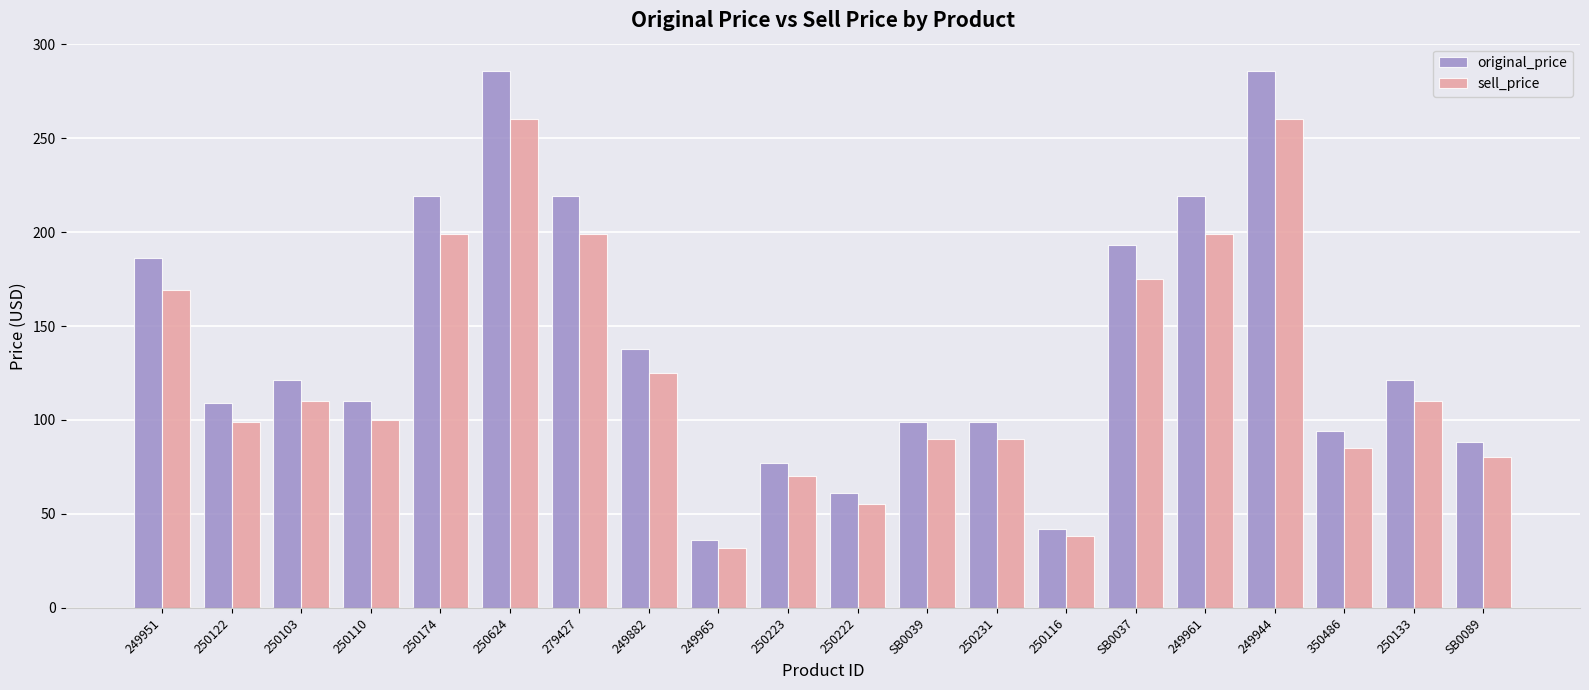

What position from the right is SB0039?

9